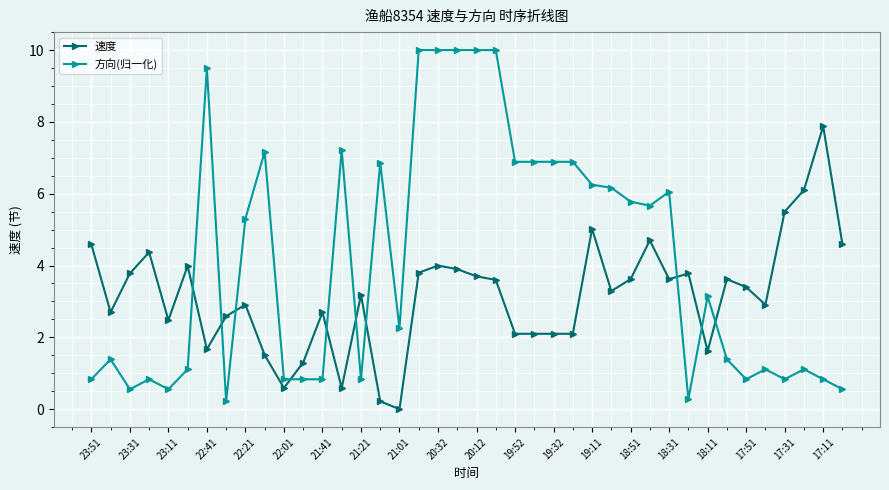

Is this an area chart (filled region under the line)?

No